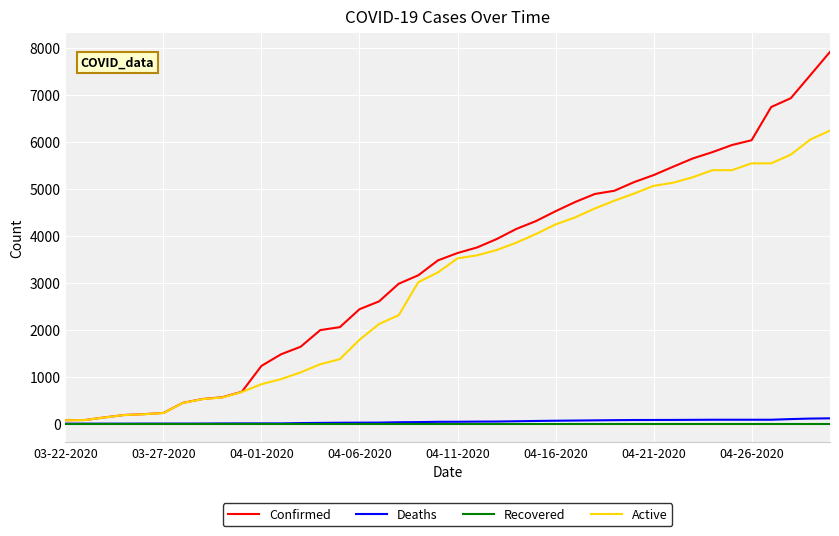

Which series has the largest total across all categories?

Confirmed